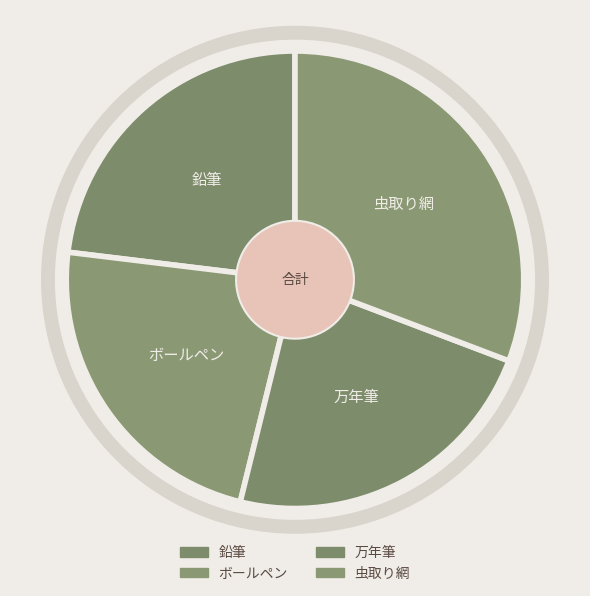

Combined, what portion of the pie is ボールペン and 万年筆?

46.2%